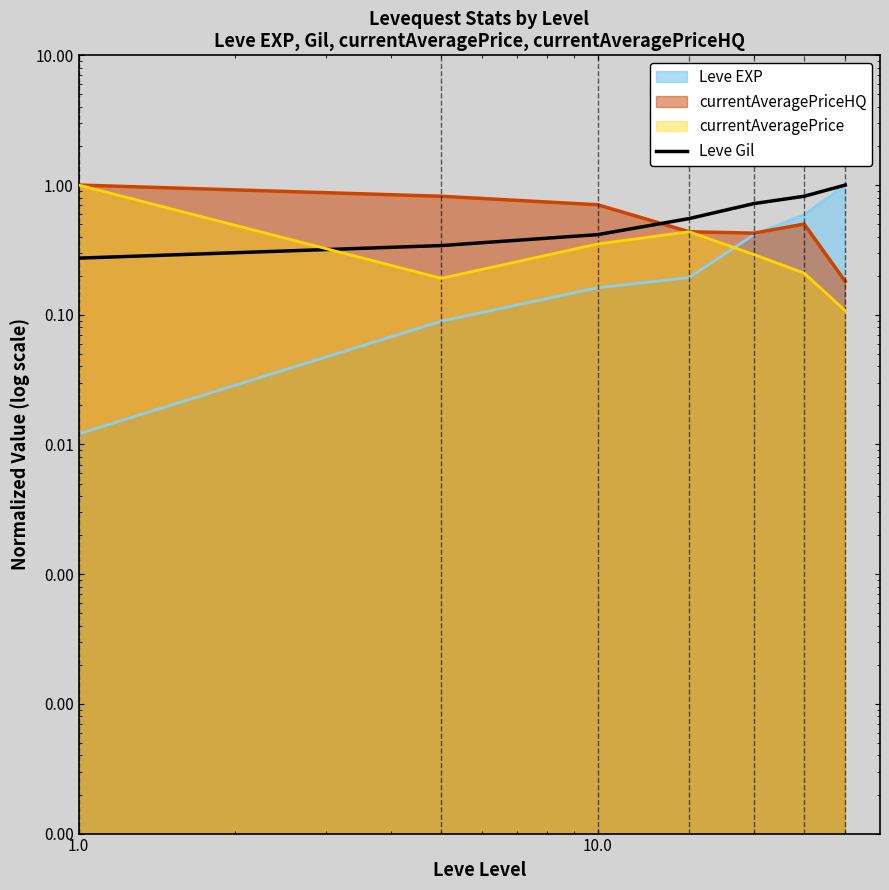

How many data points does each series have?

7